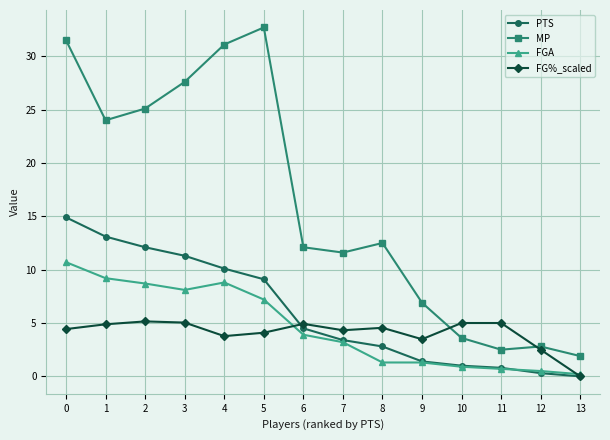

What is the spread (max minus min) of values at 9?

5.6